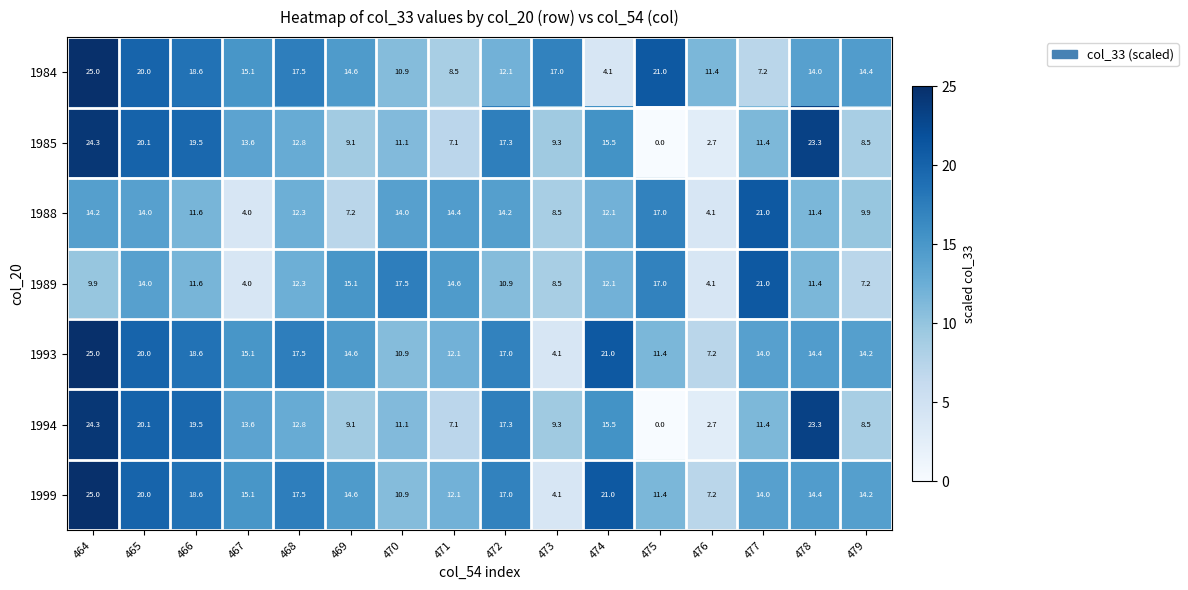

Where is 1989 nearest to the value 12?

474